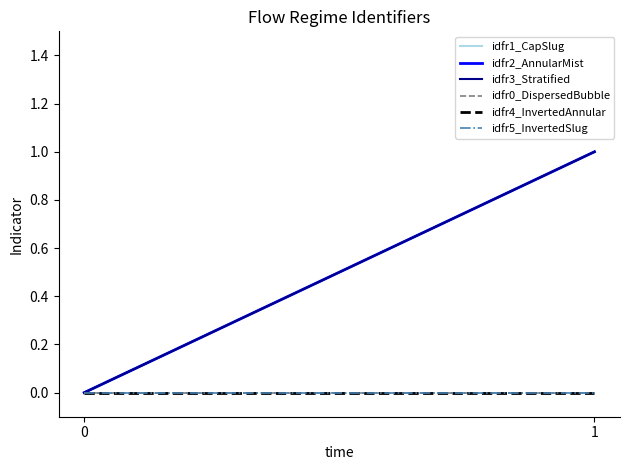

Reading left to right, transcribe all the data shown in this chart.

idfr1_CapSlug: 0	1
idfr2_AnnularMist: 0	1
idfr3_Stratified: 0	1
idfr0_DispersedBubble: 0	0
idfr4_InvertedAnnular: 0	0
idfr5_InvertedSlug: 0	0